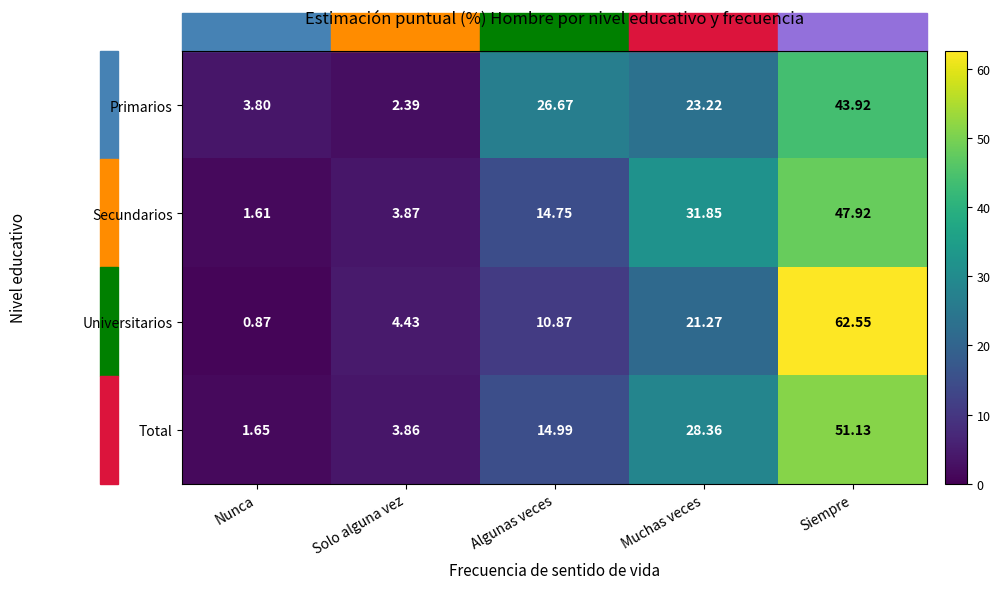

Which series changed the most between Nunca and Muchas veces?

Secundarios